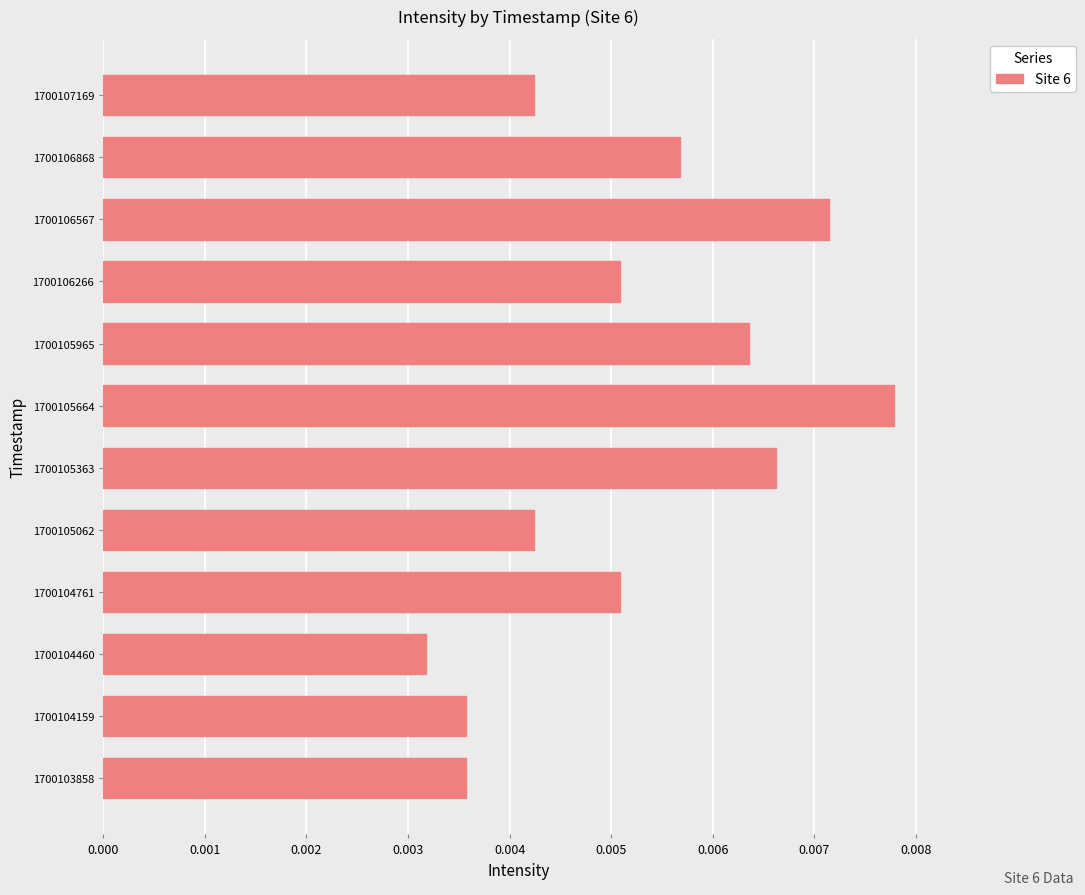

Between 1700107169 and 1700103858, which is larger?

1700107169